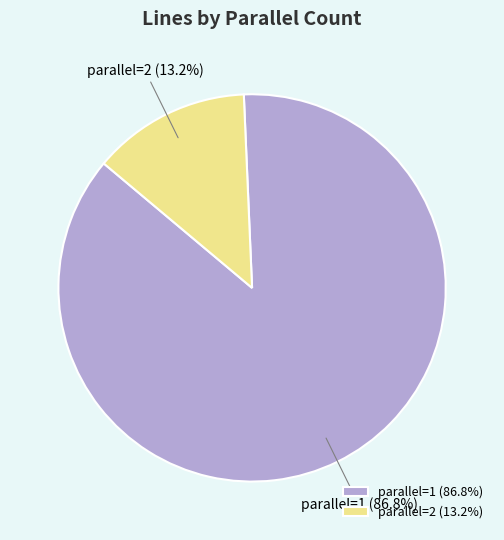

Is there a majority slice in this chart?

Yes